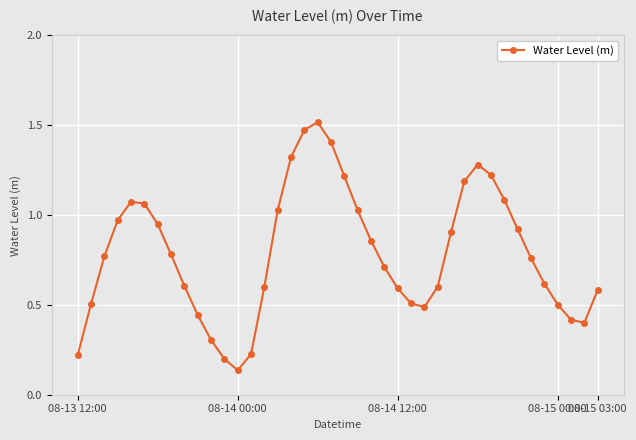

What is the value of the 9th point from the left?

0.6